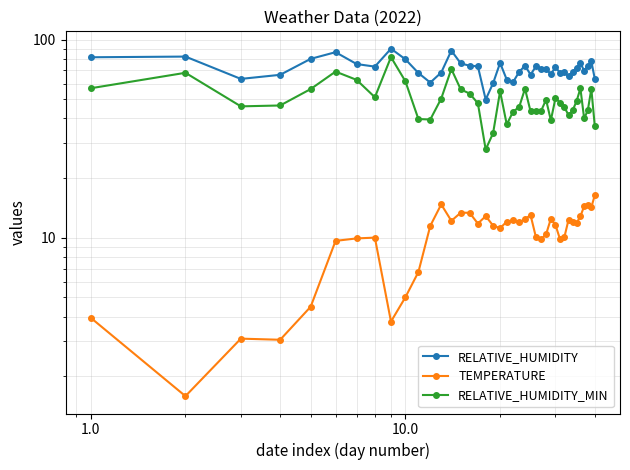

How many values in the RELATIVE_HUMIDITY_MIN series are below 48?

20